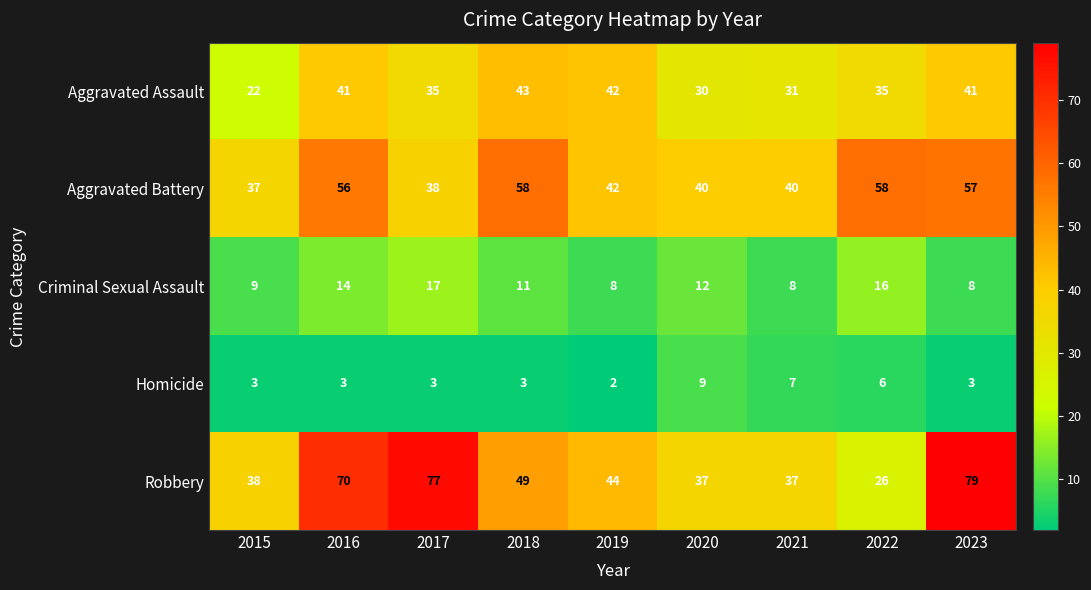

Which category has the highest value in the Robbery series?

2023